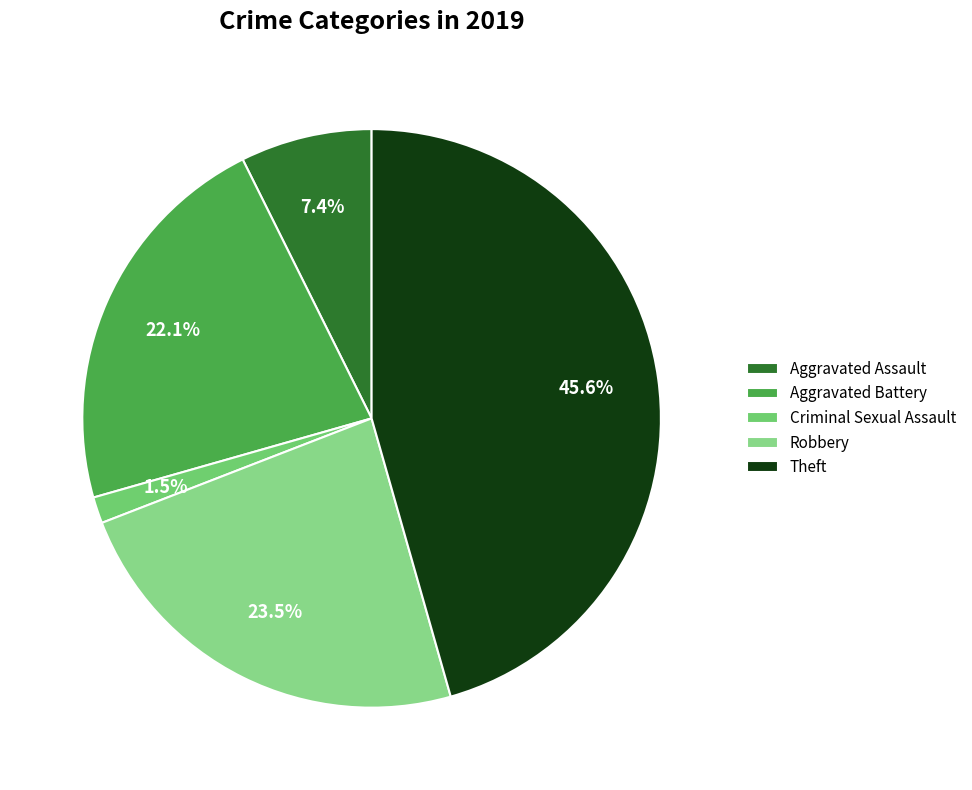

Rank the categories by value from highest to lowest.

Theft, Robbery, Aggravated Battery, Aggravated Assault, Criminal Sexual Assault